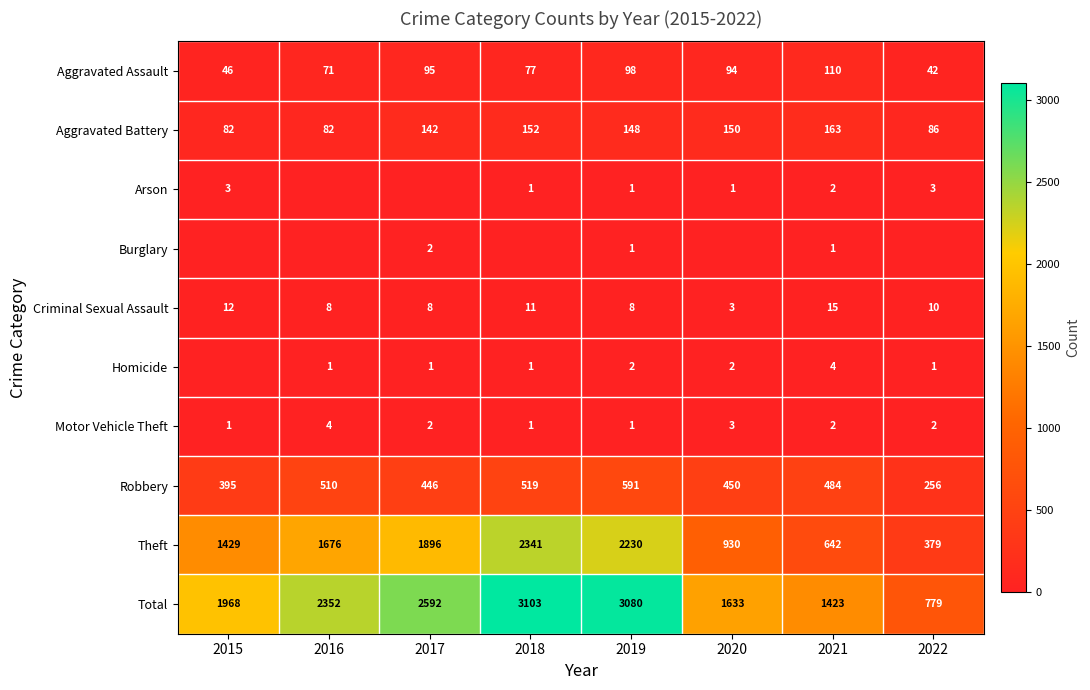

What is the sum of all Aggravated Battery values?

1005